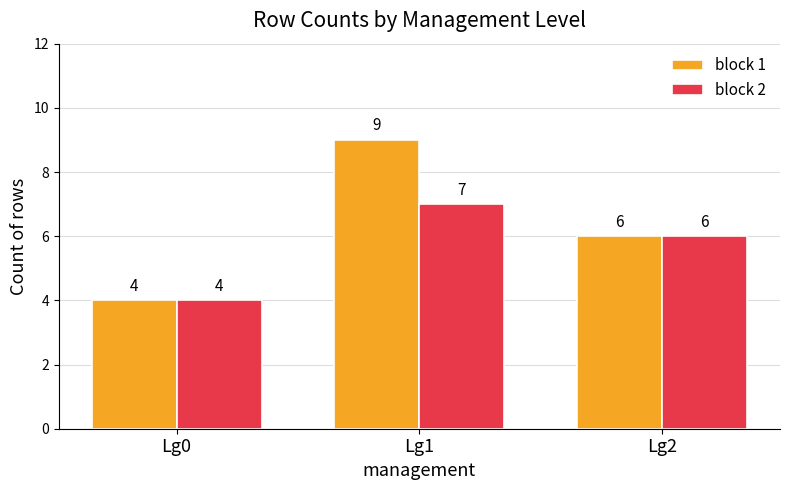

What is the sum of all block 1 values?

19